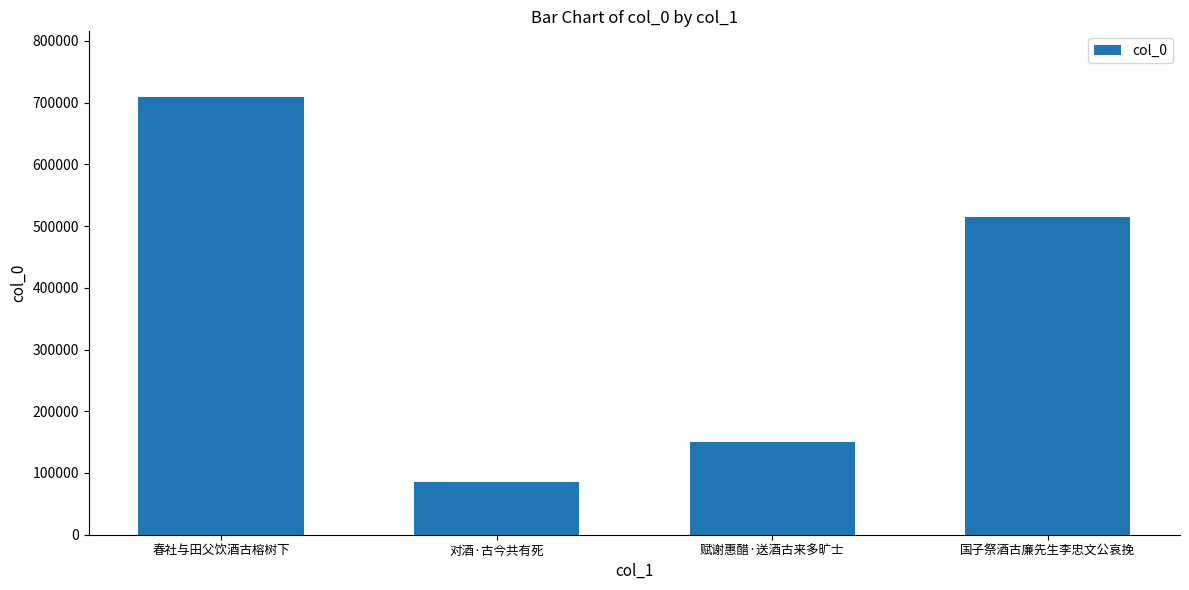

What is the value of the 4th bar from the left?

514599